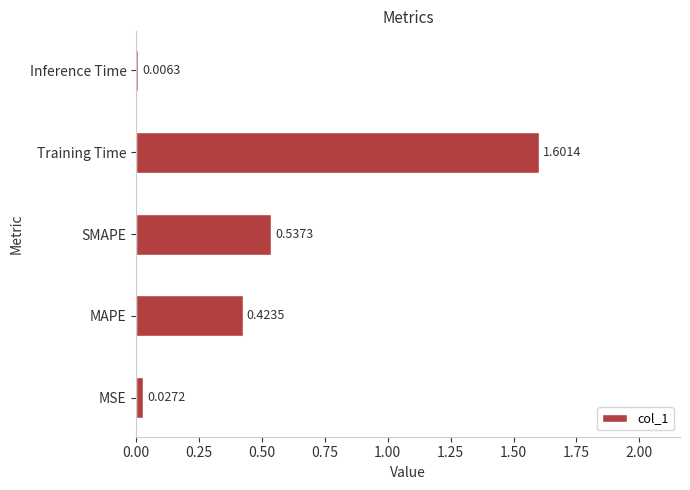

What is the sum of all values?

2.6